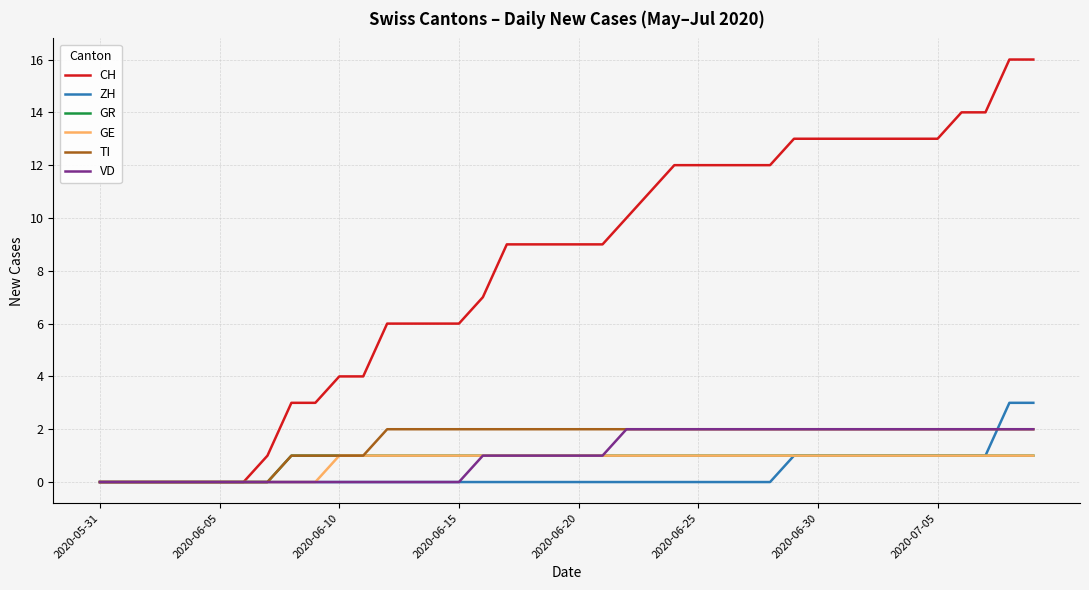

What is the greatest value displayed?

16